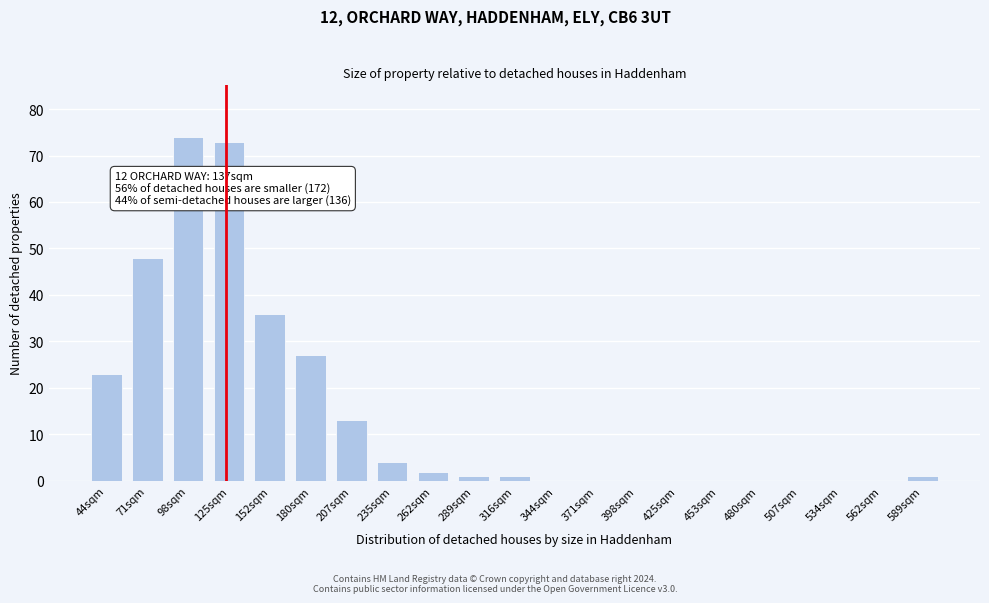

Reading left to right, transcribe all the data shown in this chart.

44sqm=23	71sqm=48	98sqm=74	125sqm=73	152sqm=36	180sqm=27	207sqm=13	235sqm=4	262sqm=2	289sqm=1	316sqm=1	344sqm=0	371sqm=0	398sqm=0	425sqm=0	453sqm=0	480sqm=0	507sqm=0	534sqm=0	562sqm=0	589sqm=1